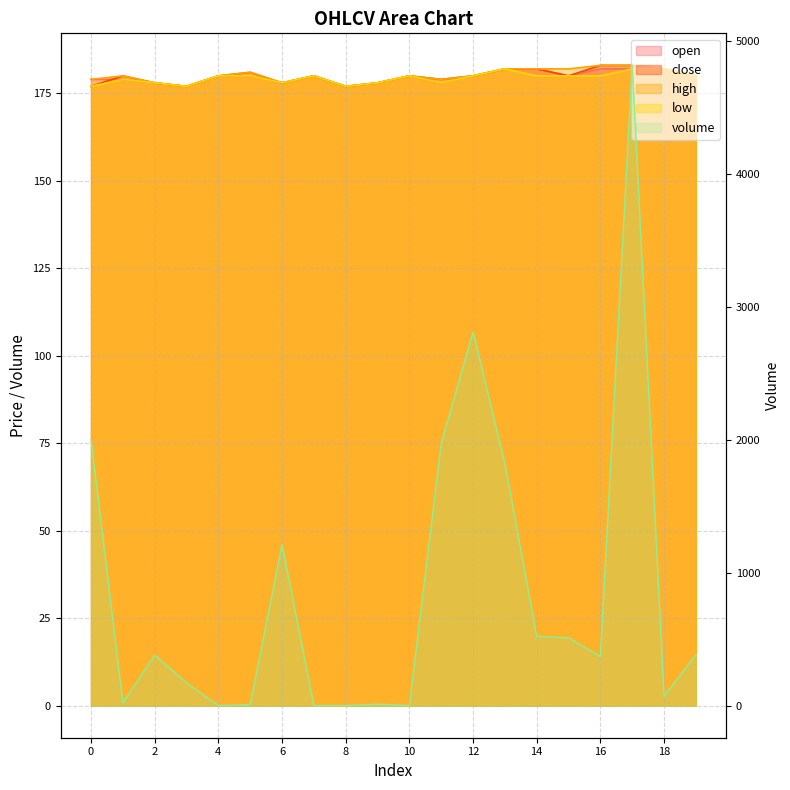

Is the value of volume at 1 greater than the value of low at 5?

No